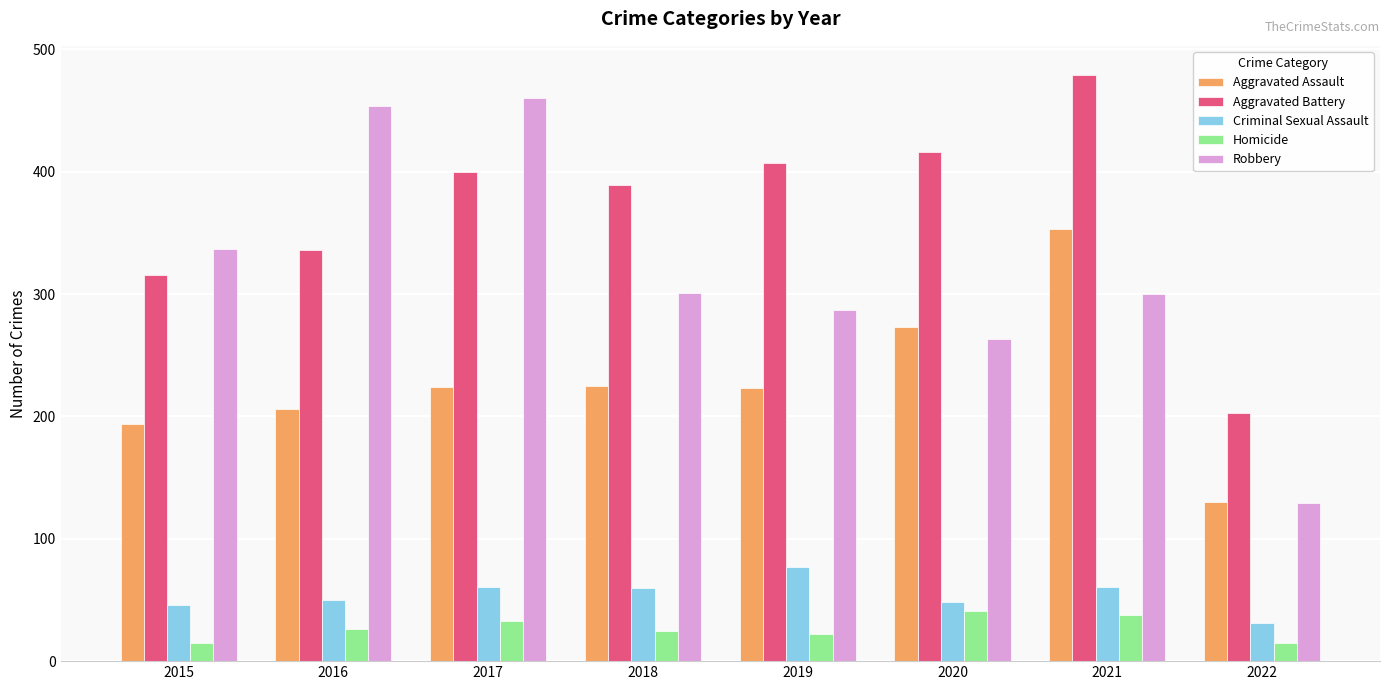

At which label does Criminal Sexual Assault first exceed 60?

2017